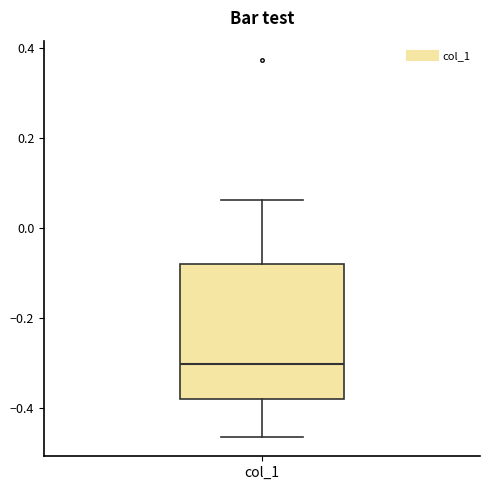

Transcribe this box plot: give where the median line is, the range the box spans, and where the two whiskers end, as read against the y-axis. The values are not printed on the chart, so give them approximately, as read against the axis.

median -0.30, box -0.38 to -0.08, whiskers -0.46 to 0.06